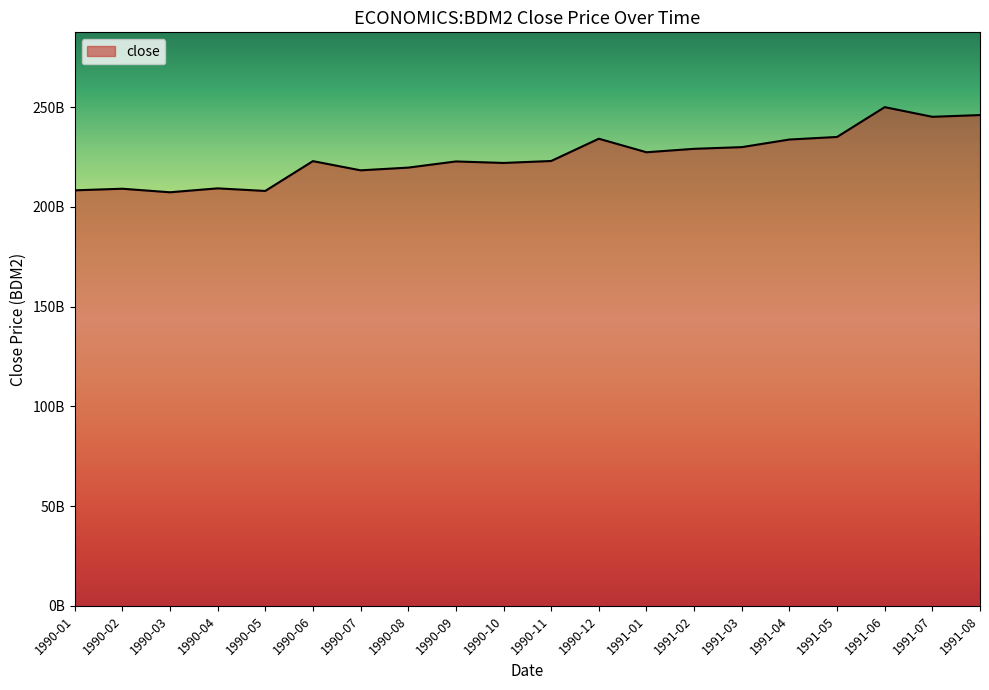

What is the change in value from 1990-08 to 1990-10?

+2340000000